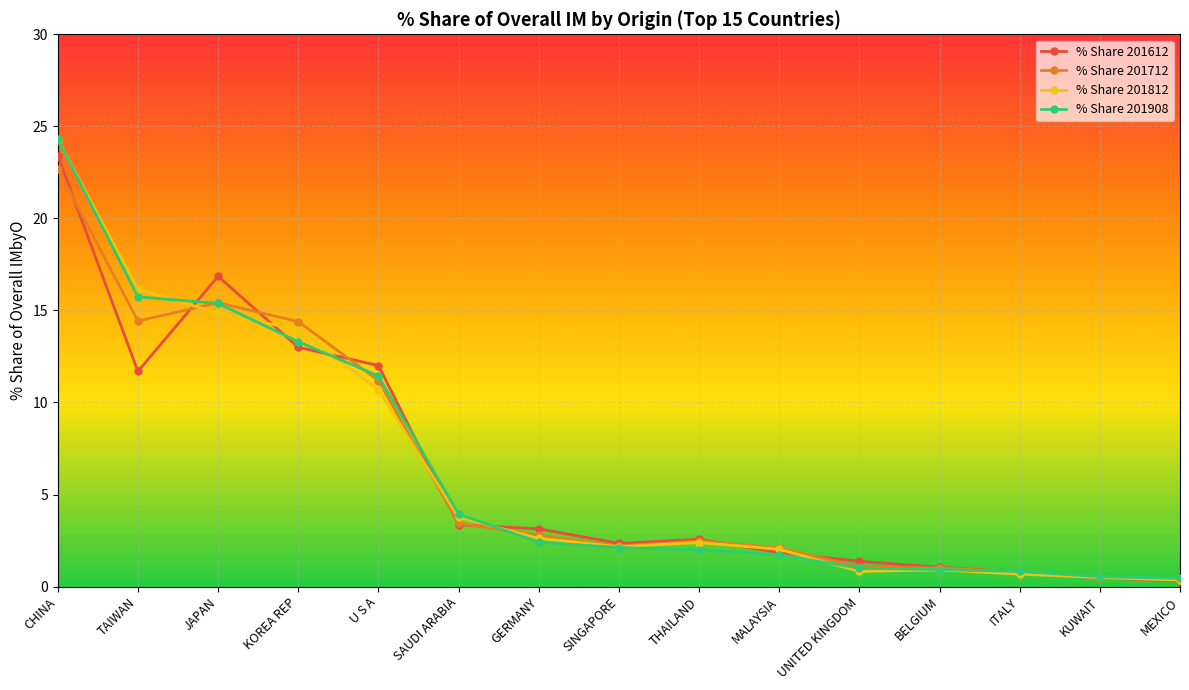

What are all the series names shown in the legend?

% Share 201612, % Share 201712, % Share 201812, % Share 201908